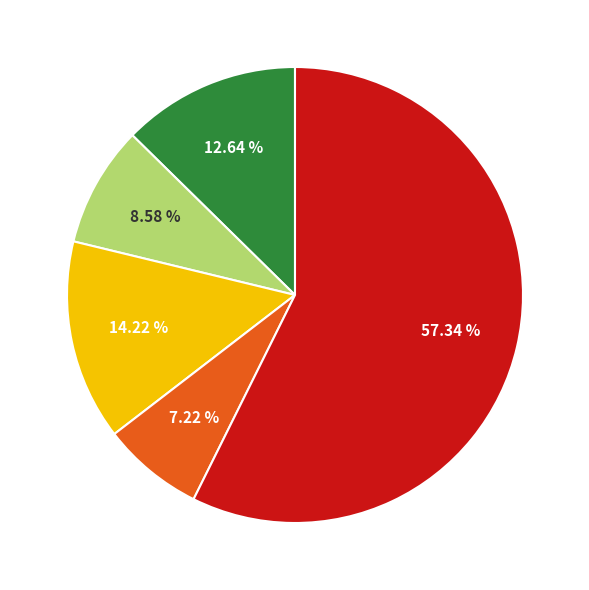

Is there a majority slice in this chart?

Yes